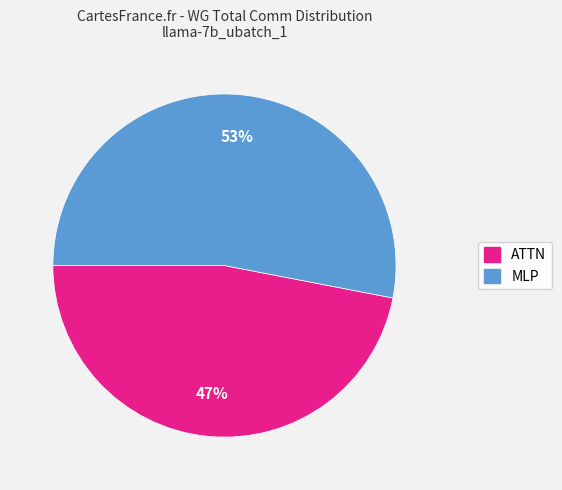

Rank the categories by value from lowest to highest.

ATTN, MLP